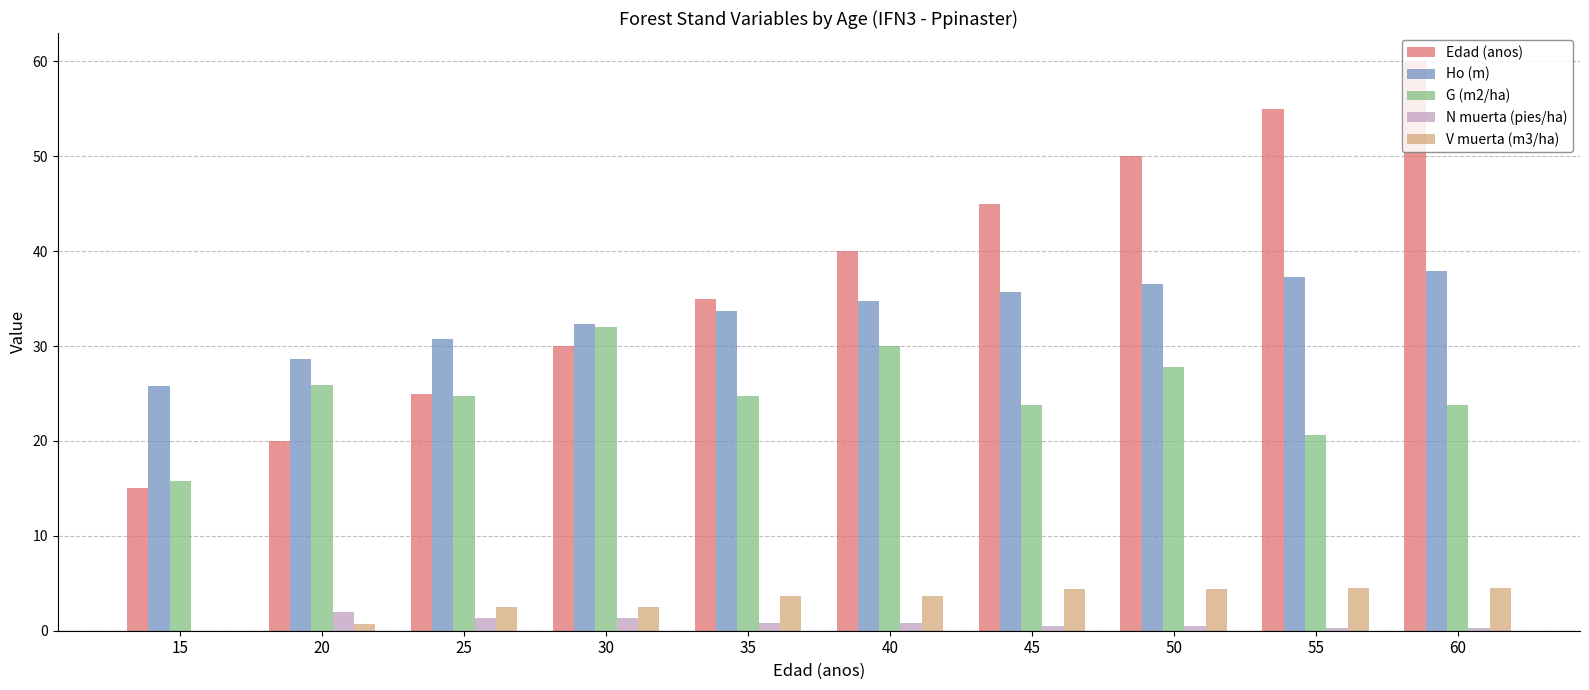

Which series has the widest spread of values?

Edad (anos)